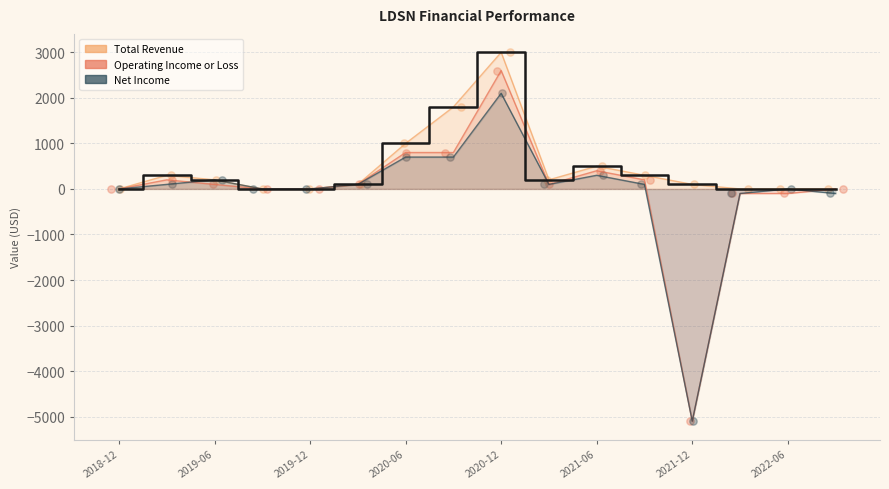

Which series reaches the maximum Y coordinate?

Total Revenue